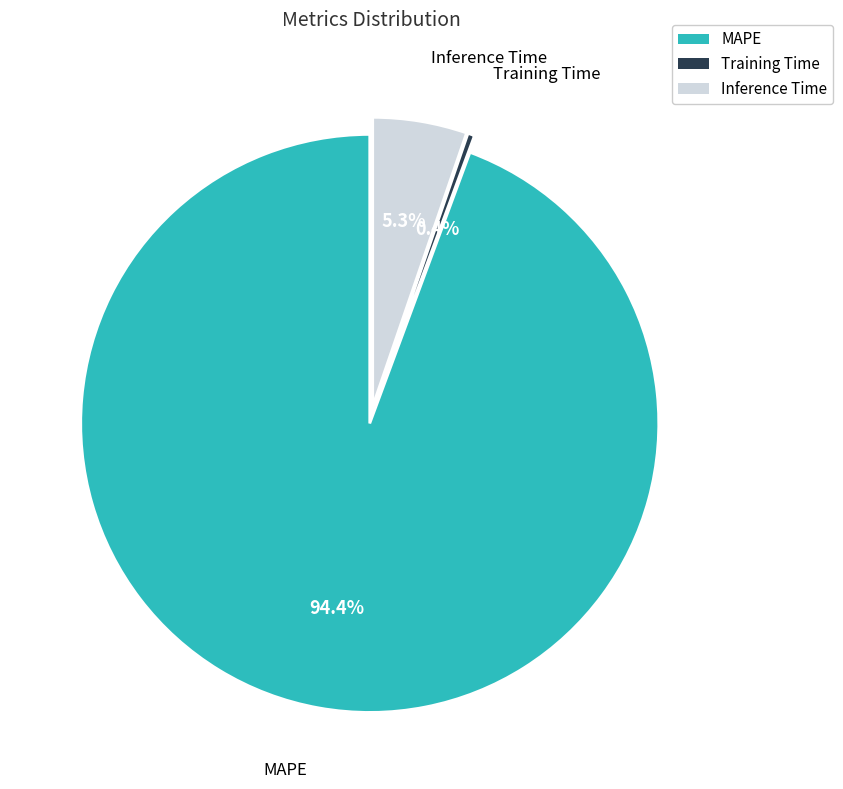

Count the number of slices in the pie.

3